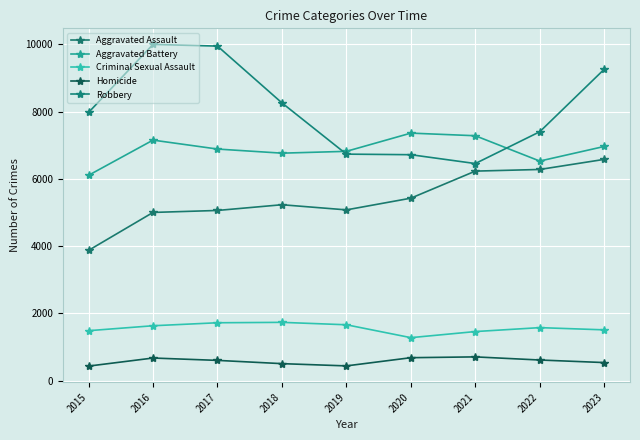

Reading left to right, extract all data points from this chart.

Aggravated Assault: 3877	5005	5064	5234	5081	5429	6234	6283	6583
Aggravated Battery: 6110	7156	6890	6768	6822	7364	7286	6533	6967
Criminal Sexual Assault: 1488	1635	1724	1736	1664	1281	1462	1579	1513
Homicide: 435	675	605	508	441	685	709	616	540
Robbery: 7979	10002	9952	8263	6739	6722	6459	7405	9263